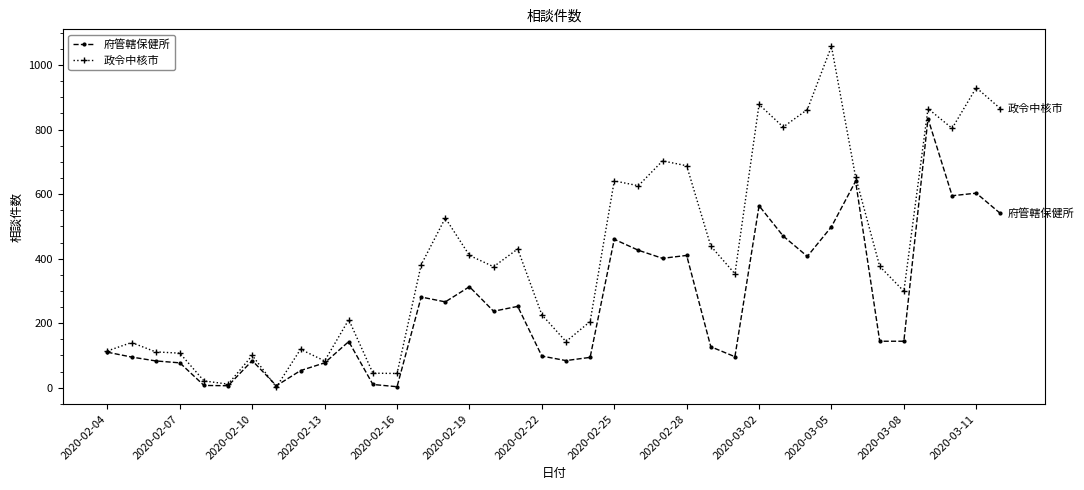

Which series has the largest range (max minus min)?

政令中核市